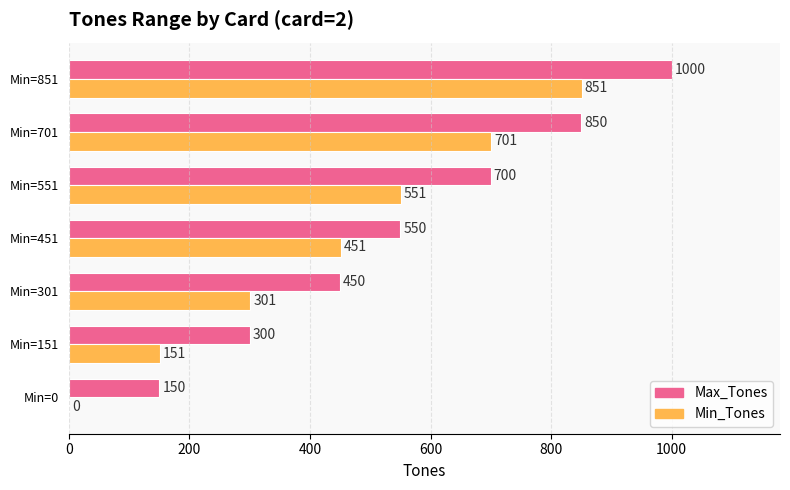

At which category is the sum across all series the highest?

Min=851